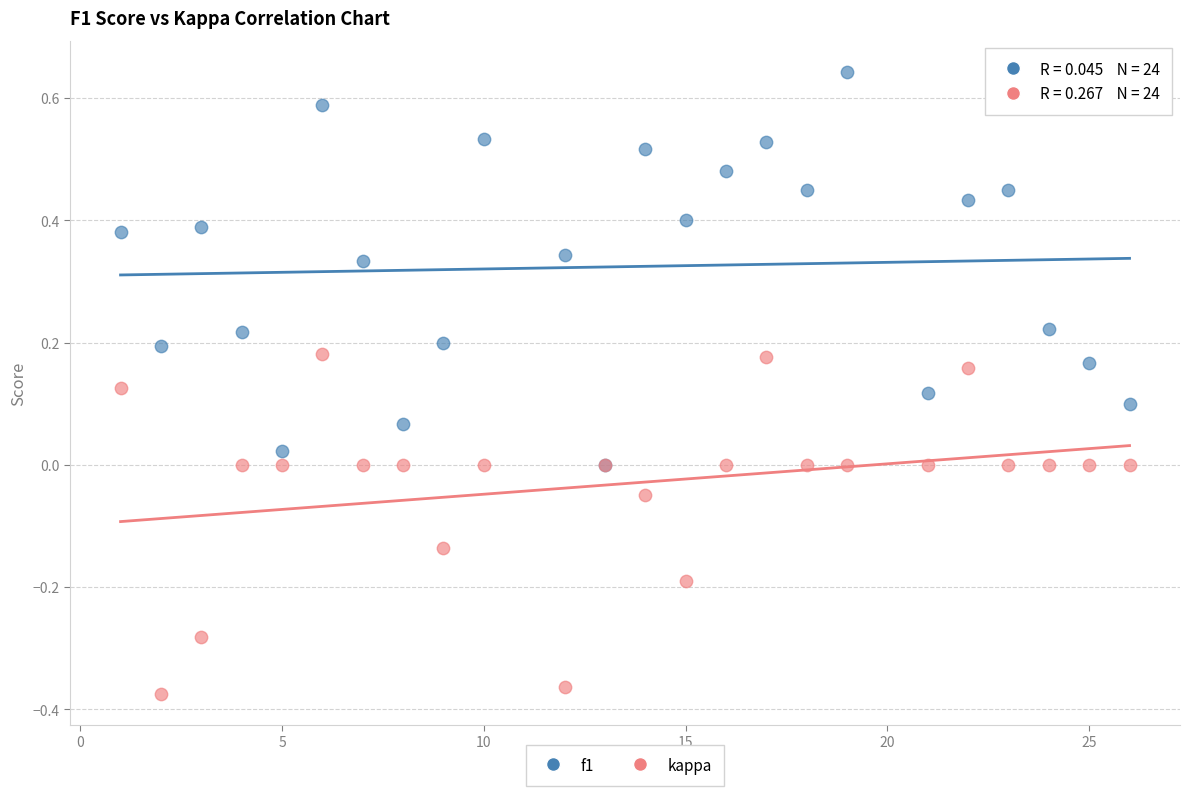

What are all the series names shown in the legend?

f1, kappa